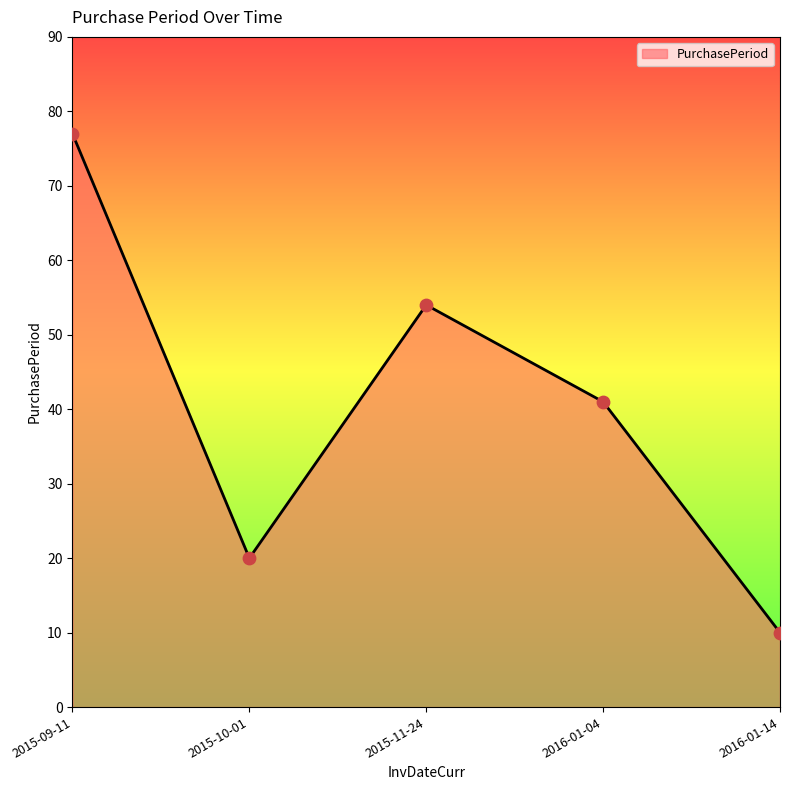

Which has a higher value, 2016-01-14 or 2015-11-24?

2015-11-24